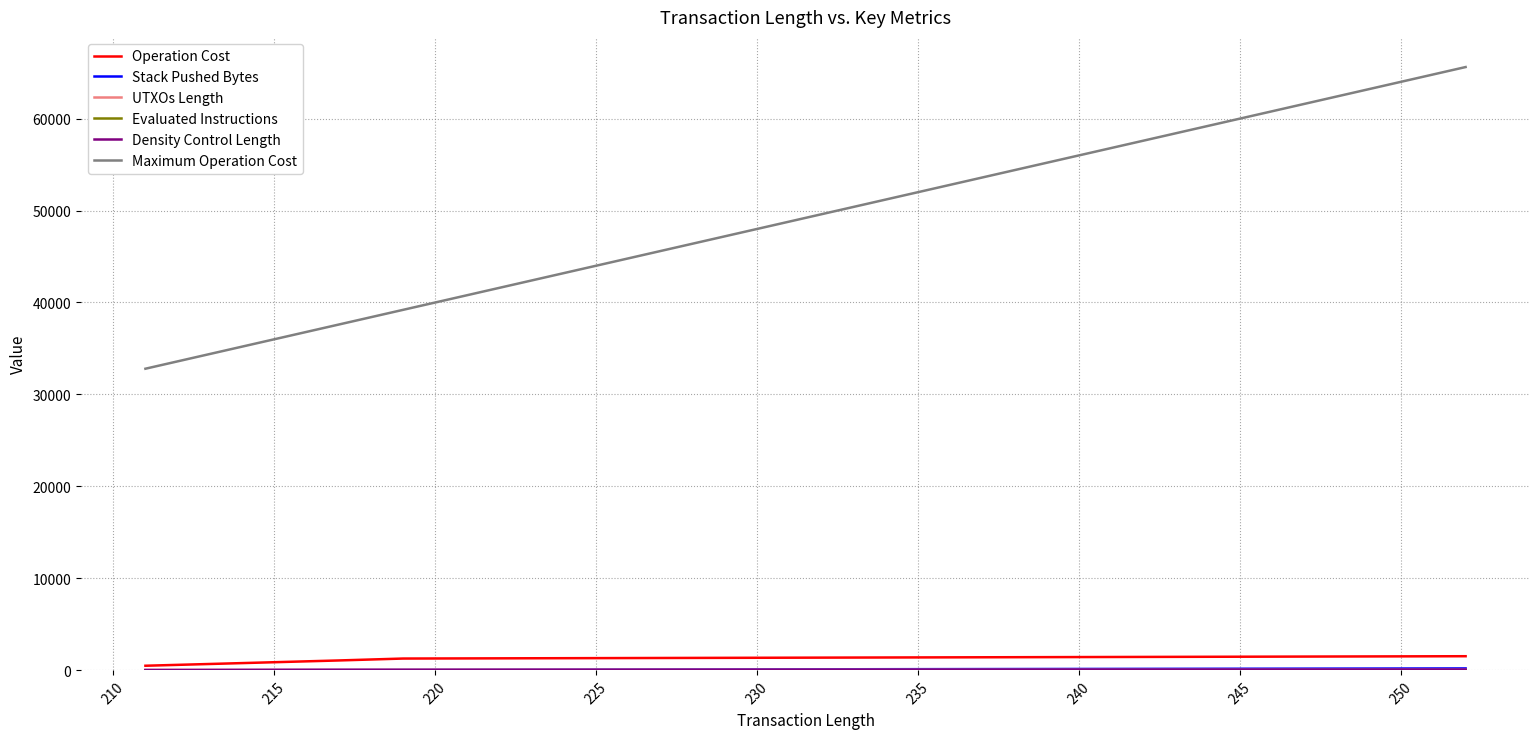

Which series has the largest total across all categories?

Maximum Operation Cost